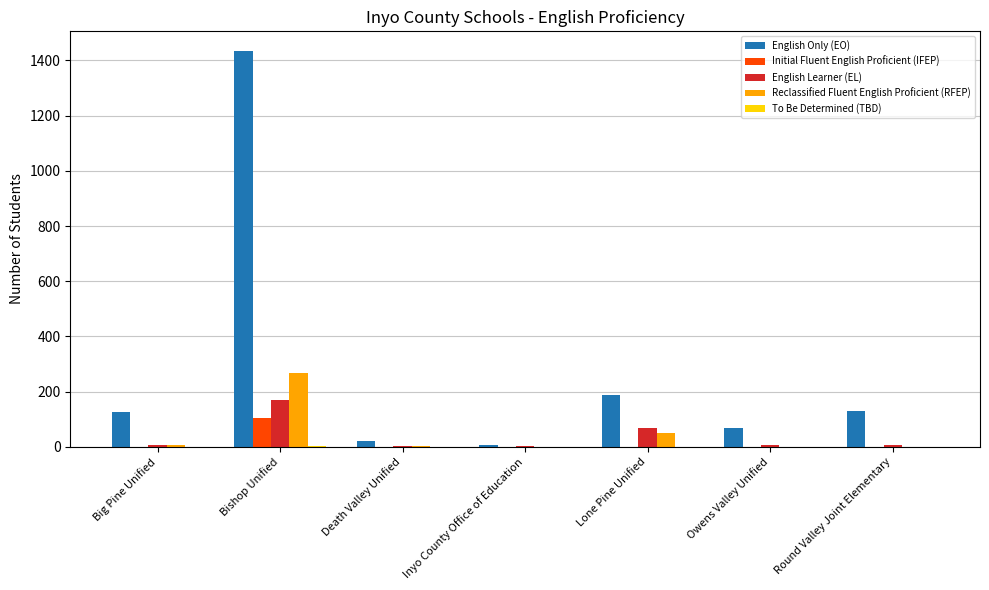

Are the bars horizontal?

No